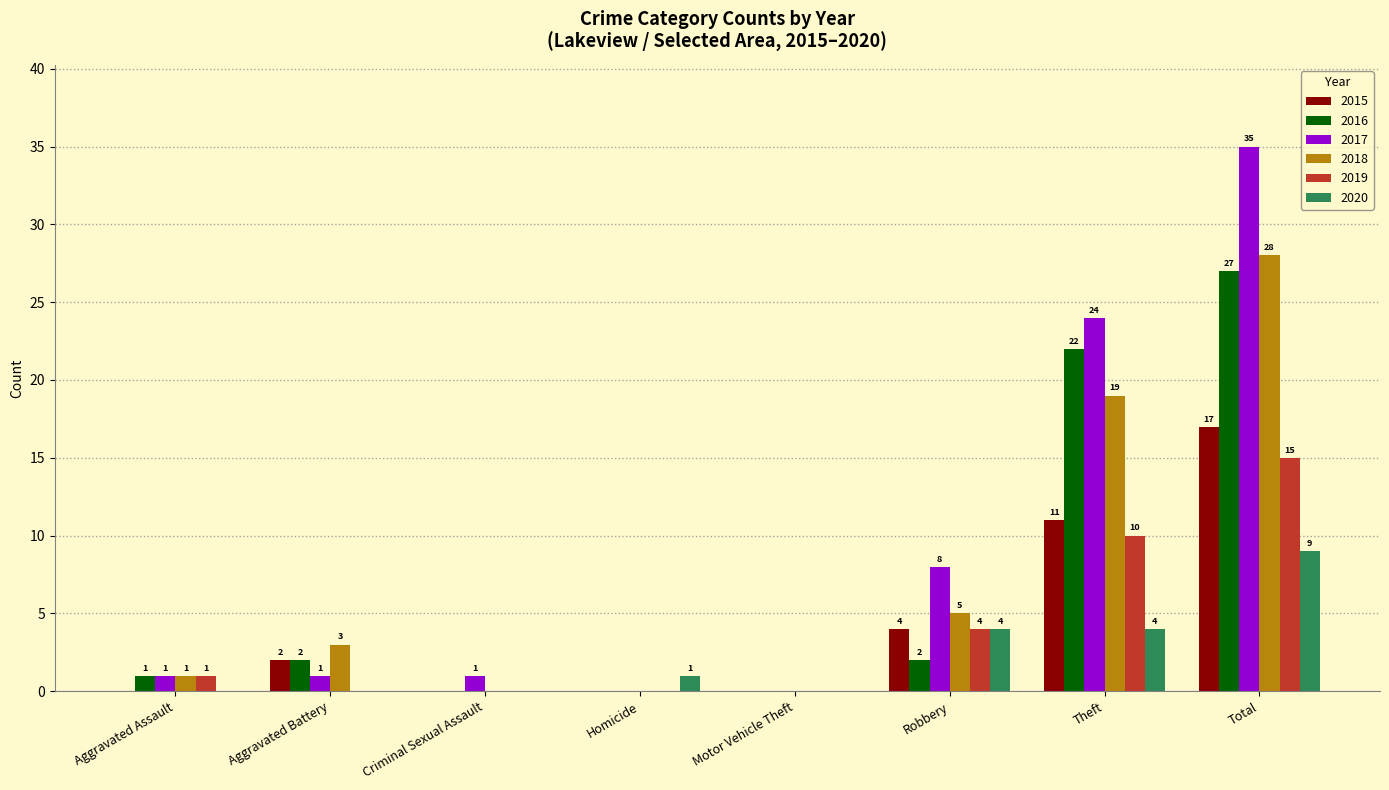

Which category has the highest value across all series?

Total